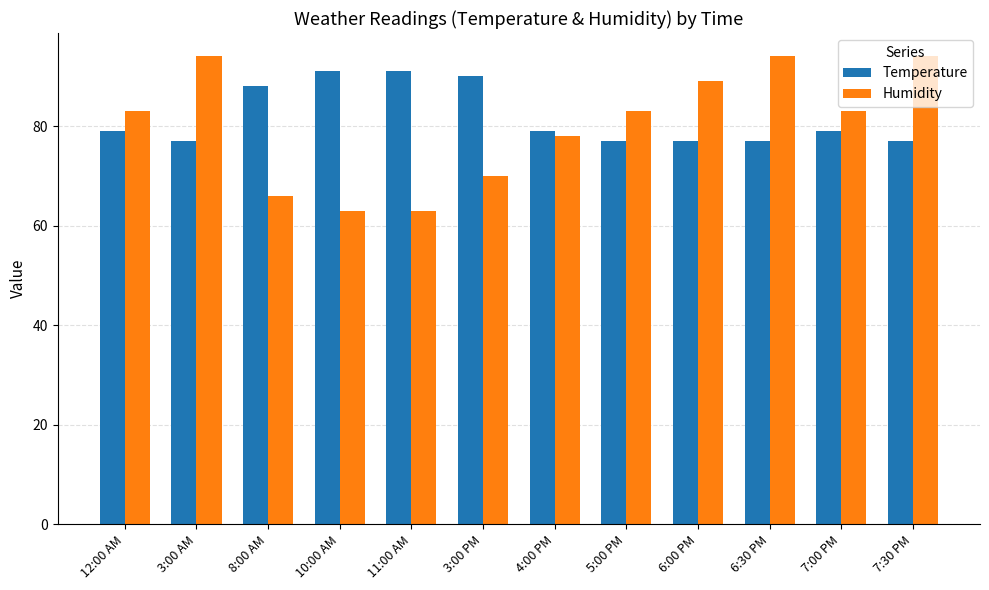

Reading right to left, extract all data points from this chart.

Temperature: 77	79	77	77	77	79	90	91	91	88	77	79
Humidity: 94	83	94	89	83	78	70	63	63	66	94	83